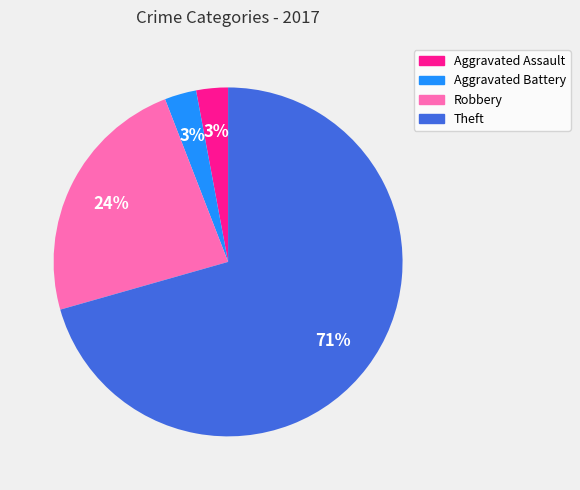

What is the largest slice in the pie chart?

Theft